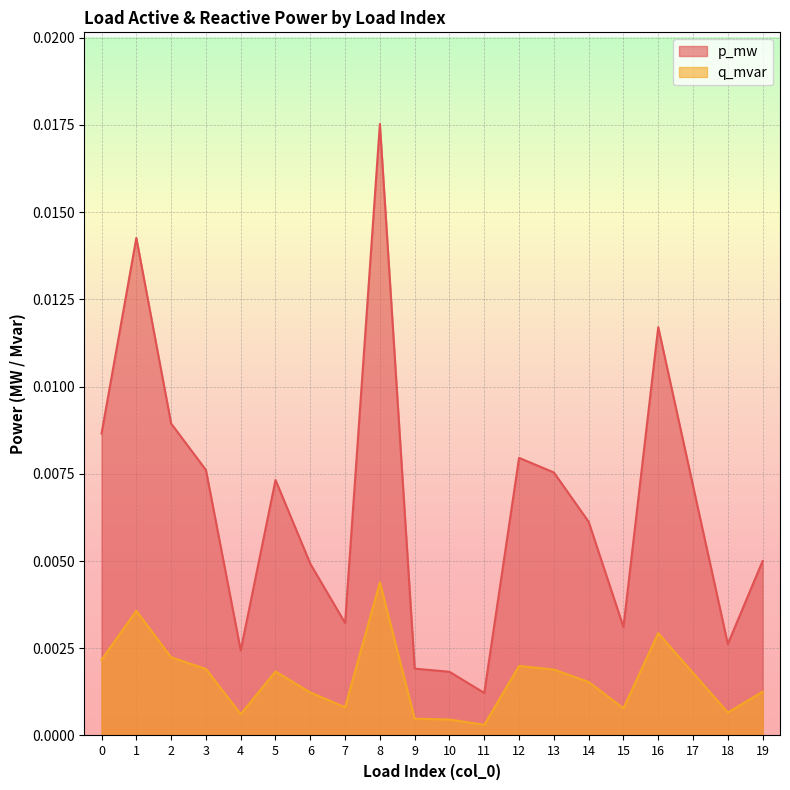

How many lines are shown in the chart?

2